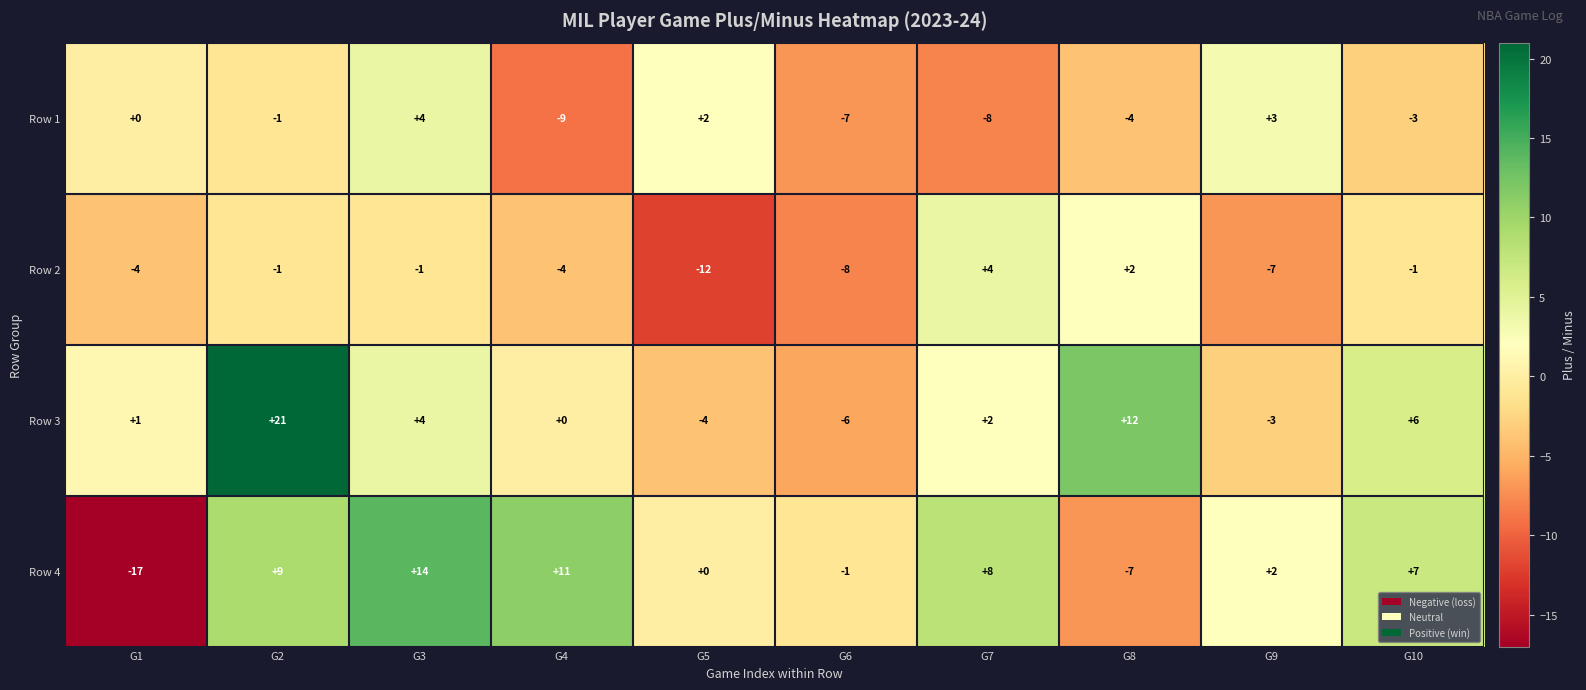

The value of Row 2 at G2 is -1. True or false?

True